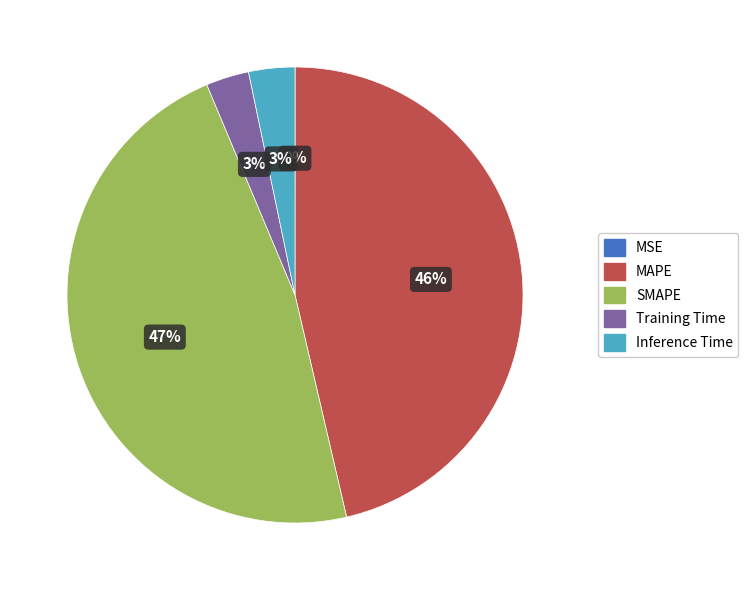

Which category has the biggest portion of the pie?

SMAPE